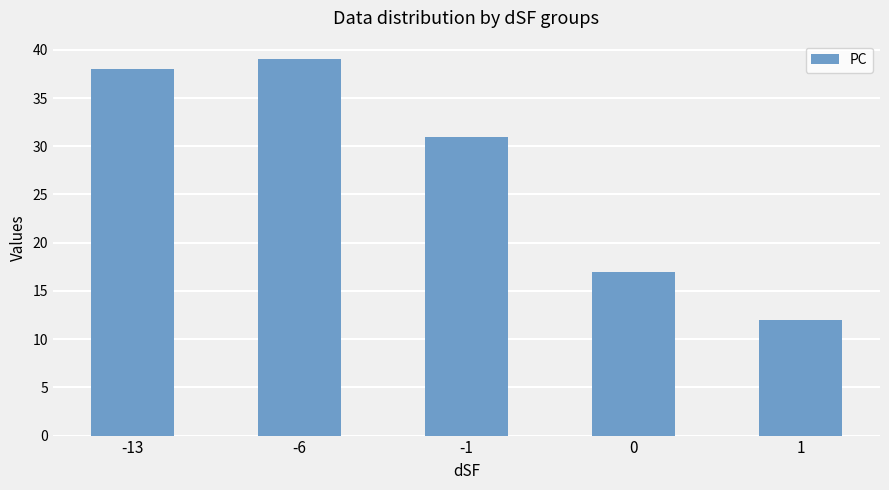

How many data points does each series have?

5